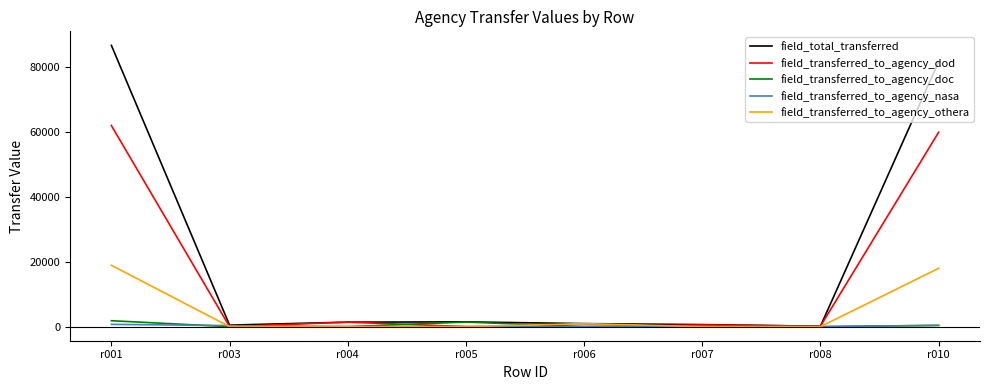

The value of field_transferred_to_agency_doc at r007 is 0. True or false?

True